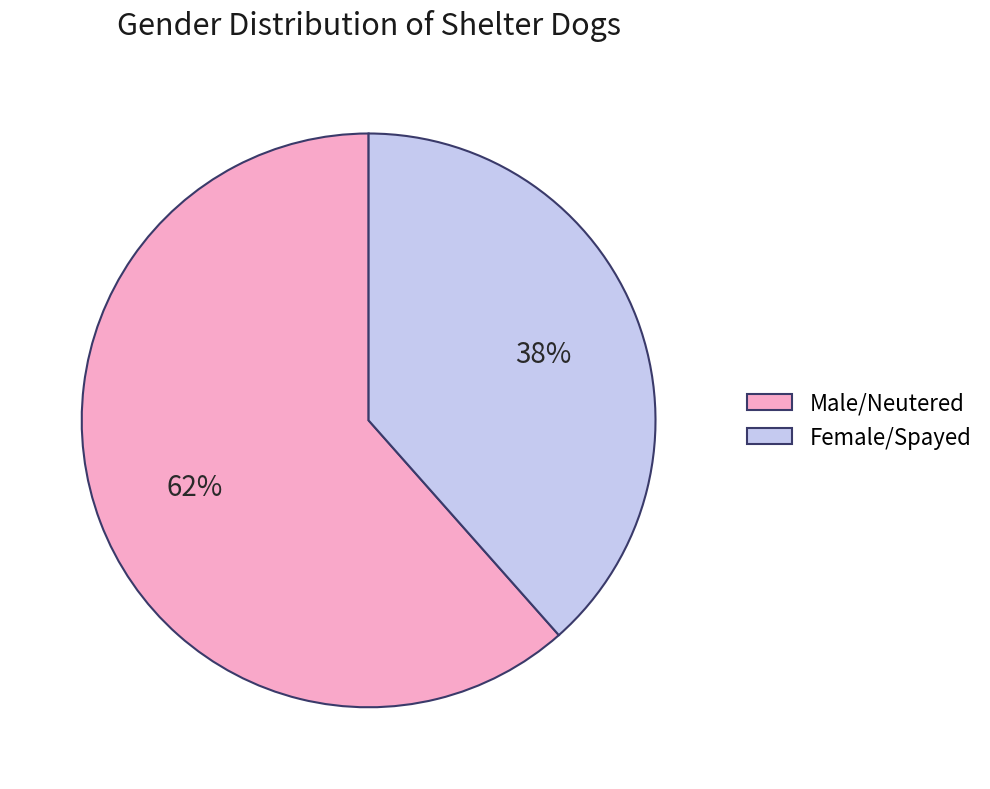

The Male/Neutered slice represents 56% of the pie. True or false?

False